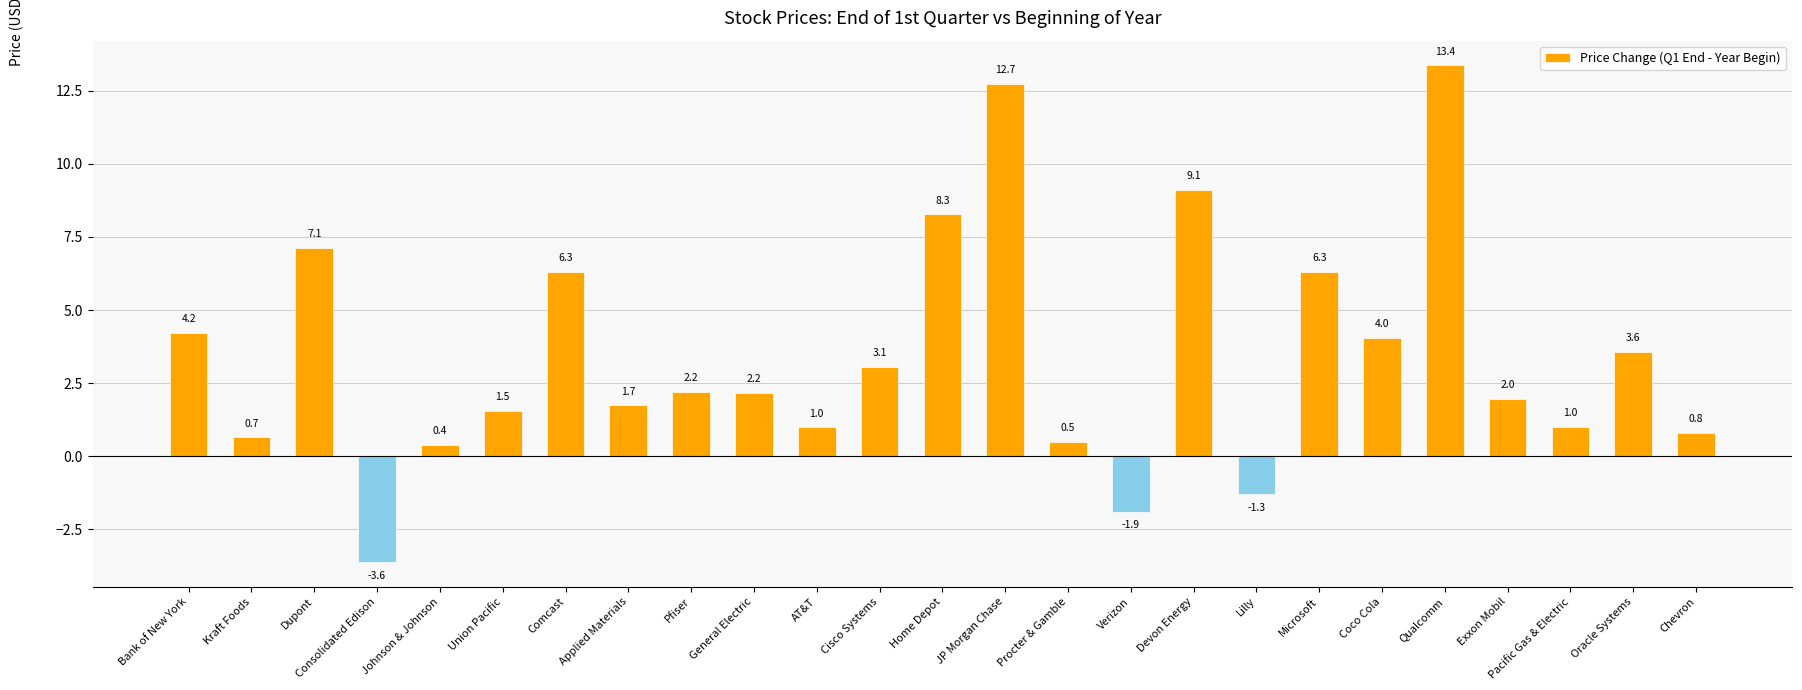

What is the change in value from Bank of New York to Chevron?

-3.4